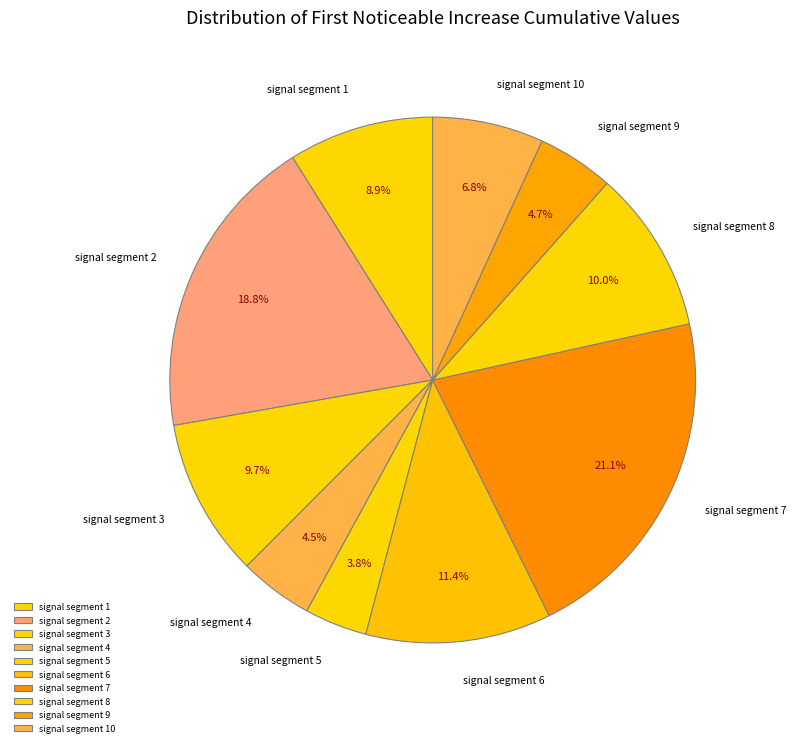

Is signal segment 2 the majority of the pie?

No